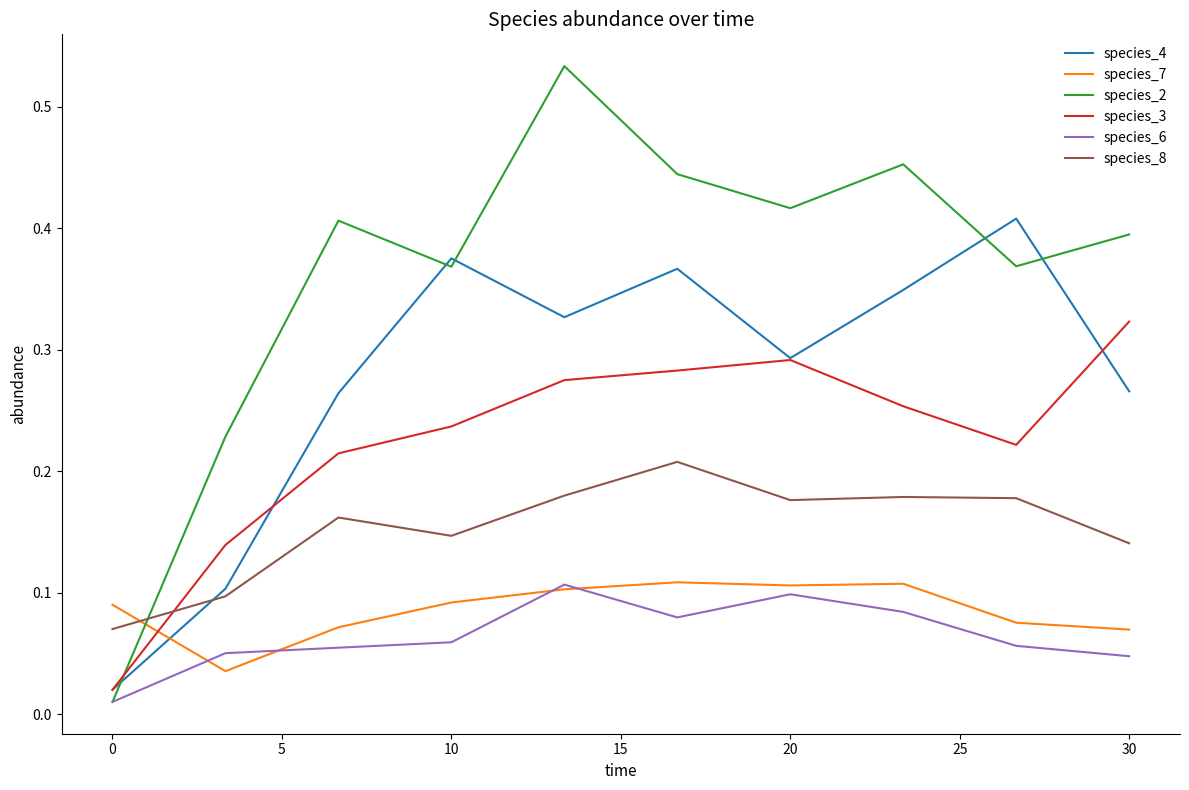

How many lines are shown in the chart?

6